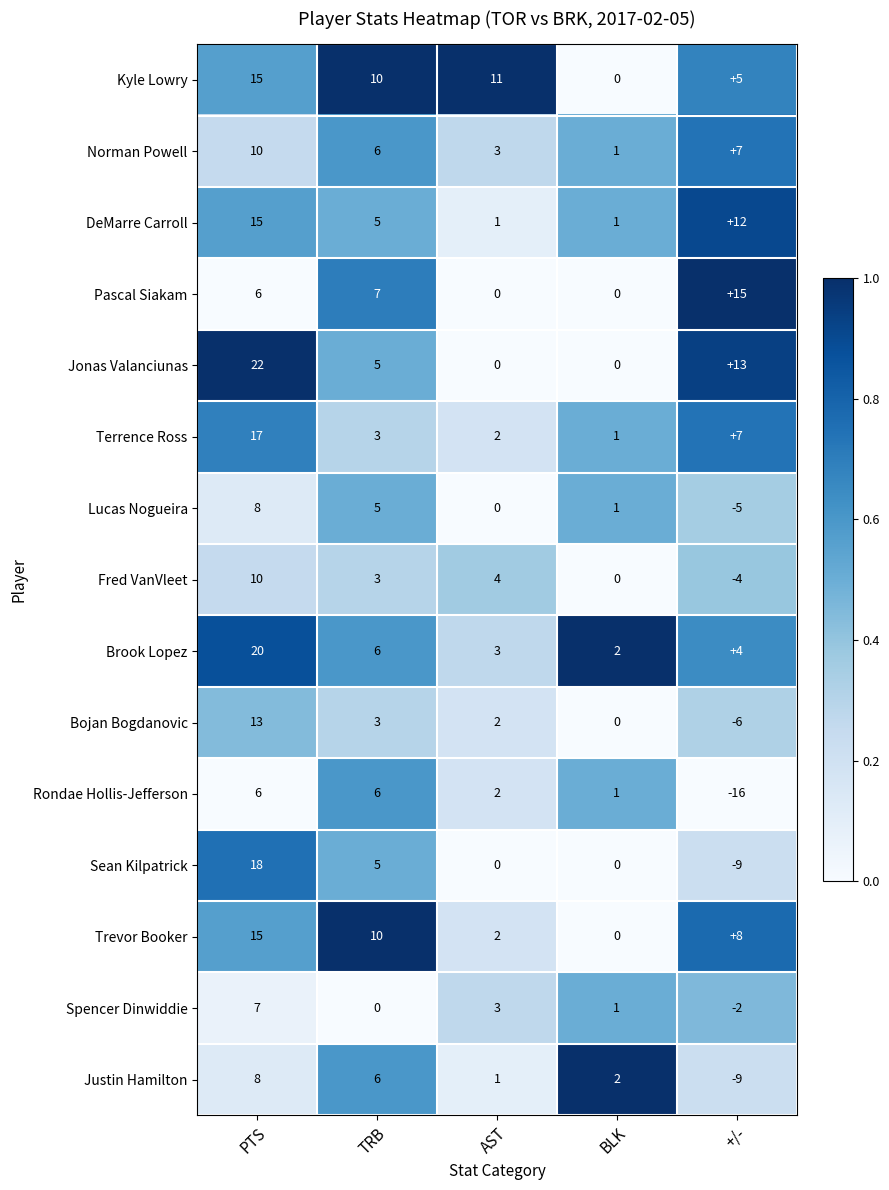

Which series has the largest range (max minus min)?

Sean Kilpatrick